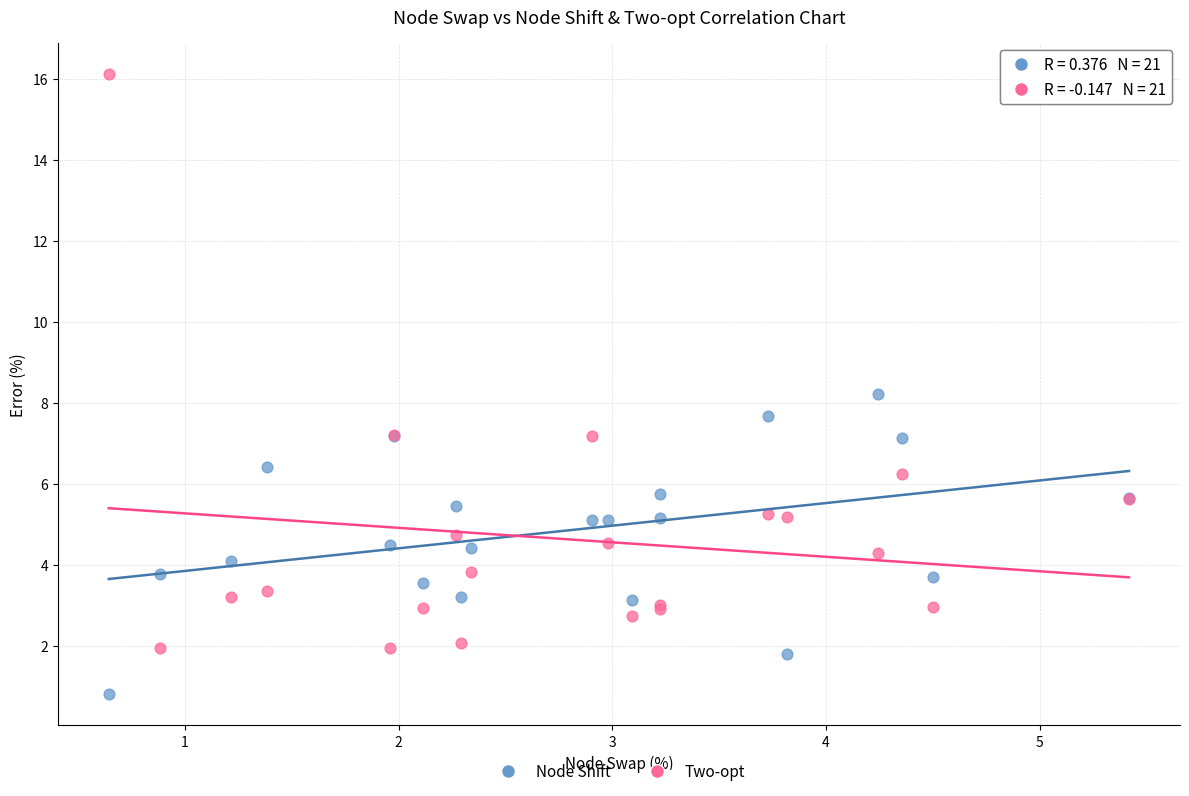

In the Two-opt series, what Y value is closest to 9?

7.2